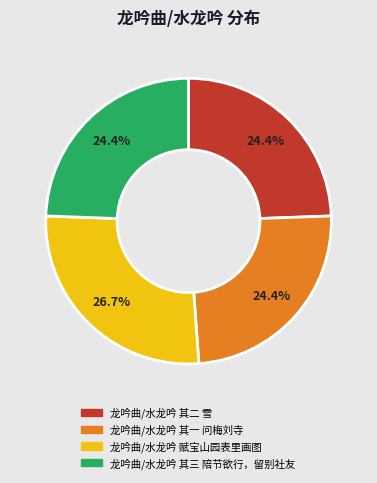

What portion of the pie excludes 龙吟曲/水龙吟 其二 雪?

75.6%